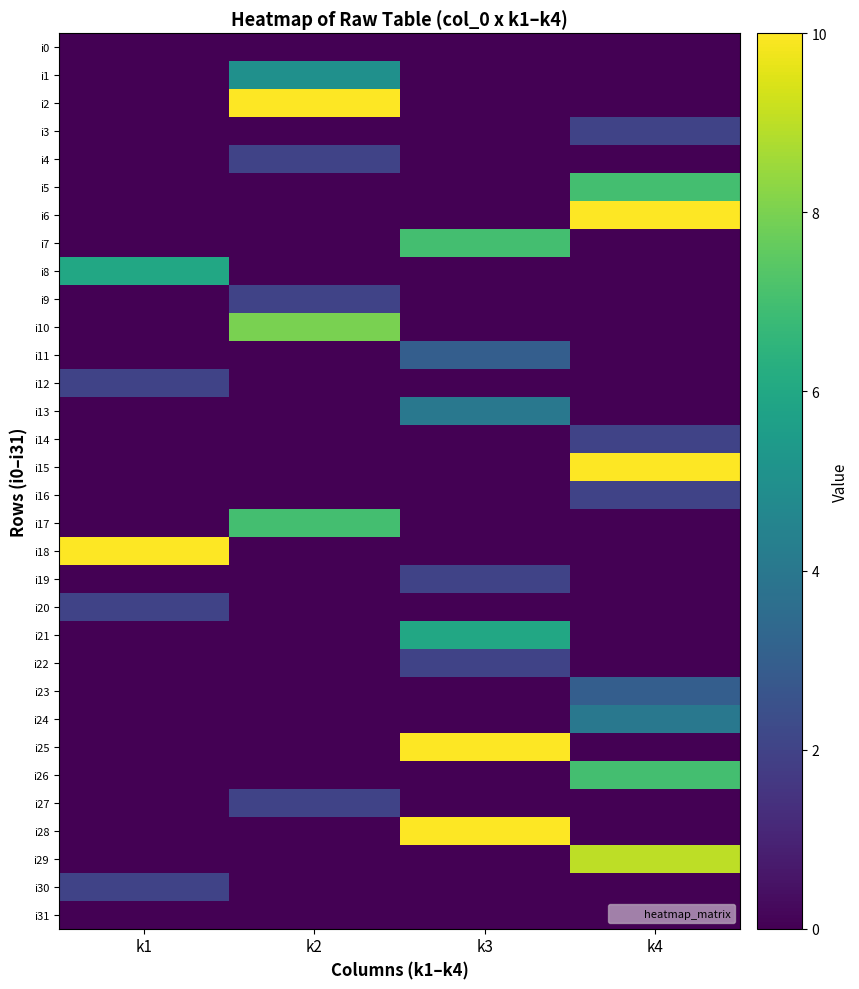

Reading right to left, list all the values displayed in this chart.

i0: k4=0	k3=0	k2=0	k1=0
i1: k4=0	k3=0	k2=5	k1=0
i2: k4=0	k3=0	k2=10	k1=0
i3: k4=2	k3=0	k2=0	k1=0
i4: k4=0	k3=0	k2=2	k1=0
i5: k4=7	k3=0	k2=0	k1=0
i6: k4=10	k3=0	k2=0	k1=0
i7: k4=0	k3=7	k2=0	k1=0
i8: k4=0	k3=0	k2=0	k1=6
i9: k4=0	k3=0	k2=2	k1=0
i10: k4=0	k3=0	k2=8	k1=0
i11: k4=0	k3=3	k2=0	k1=0
i12: k4=0	k3=0	k2=0	k1=2
i13: k4=0	k3=4	k2=0	k1=0
i14: k4=2	k3=0	k2=0	k1=0
i15: k4=10	k3=0	k2=0	k1=0
i16: k4=2	k3=0	k2=0	k1=0
i17: k4=0	k3=0	k2=7	k1=0
i18: k4=0	k3=0	k2=0	k1=10
i19: k4=0	k3=2	k2=0	k1=0
i20: k4=0	k3=0	k2=0	k1=2
i21: k4=0	k3=6	k2=0	k1=0
i22: k4=0	k3=2	k2=0	k1=0
i23: k4=3	k3=0	k2=0	k1=0
i24: k4=4	k3=0	k2=0	k1=0
i25: k4=0	k3=10	k2=0	k1=0
i26: k4=7	k3=0	k2=0	k1=0
i27: k4=0	k3=0	k2=2	k1=0
i28: k4=0	k3=10	k2=0	k1=0
i29: k4=9	k3=0	k2=0	k1=0
i30: k4=0	k3=0	k2=0	k1=2
i31: k4=0	k3=0	k2=0	k1=0